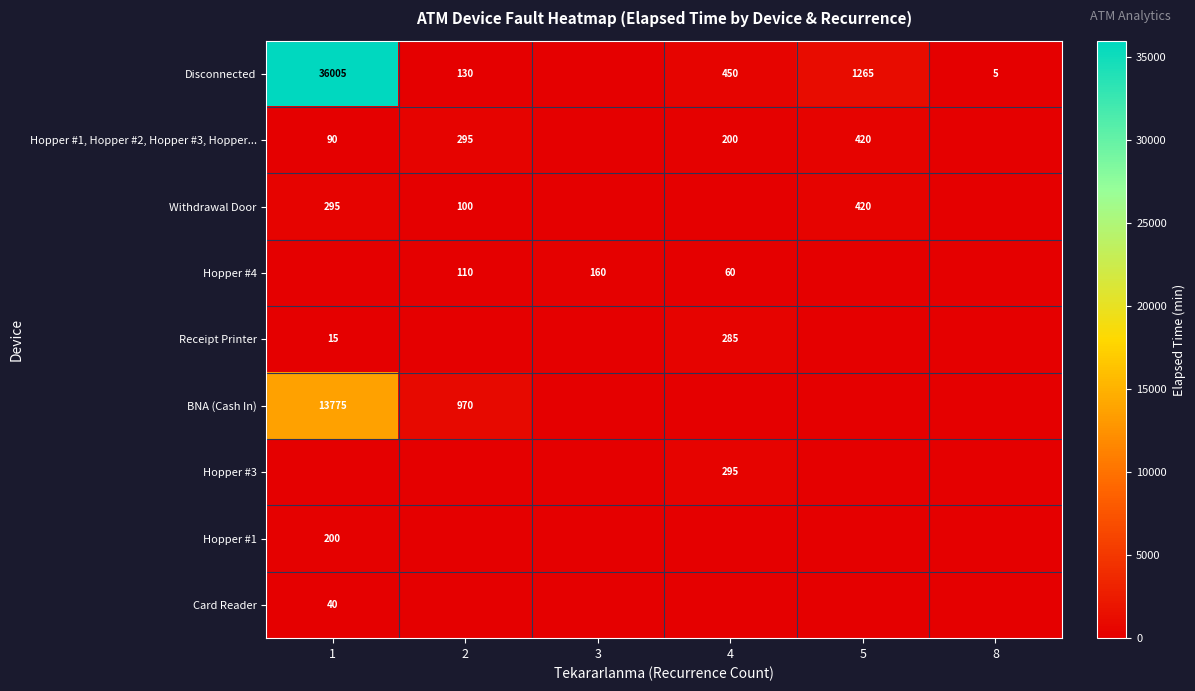

The value of Hopper #1, Hopper #2, Hopper #3, Hopper... at 4 is 200. True or false?

True